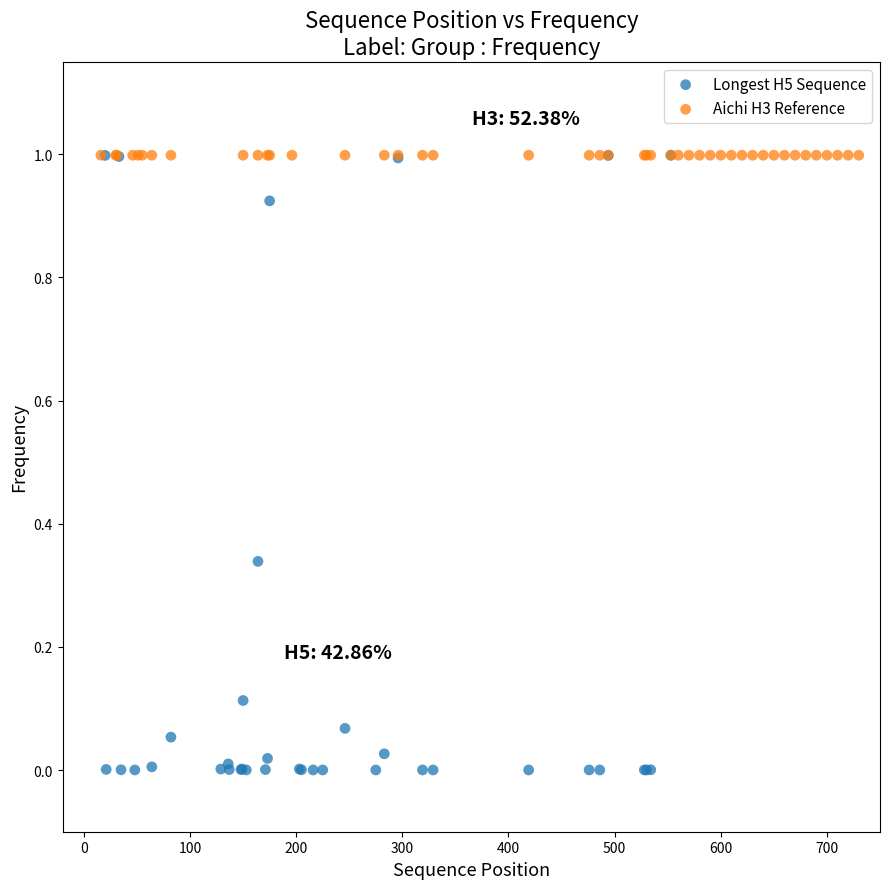

Which series contains the lowest Y value?

Longest H5 Sequence